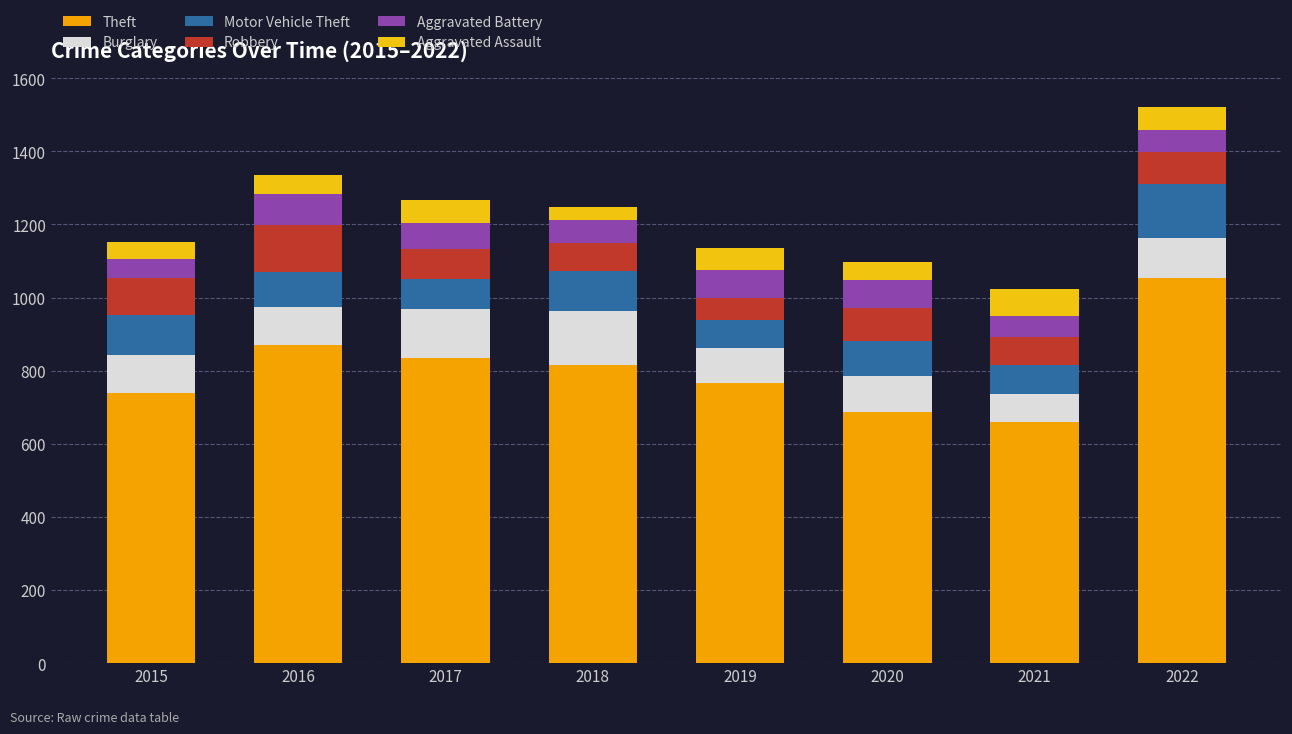

What are all the series names shown in the legend?

Theft, Burglary, Motor Vehicle Theft, Robbery, Aggravated Battery, Aggravated Assault